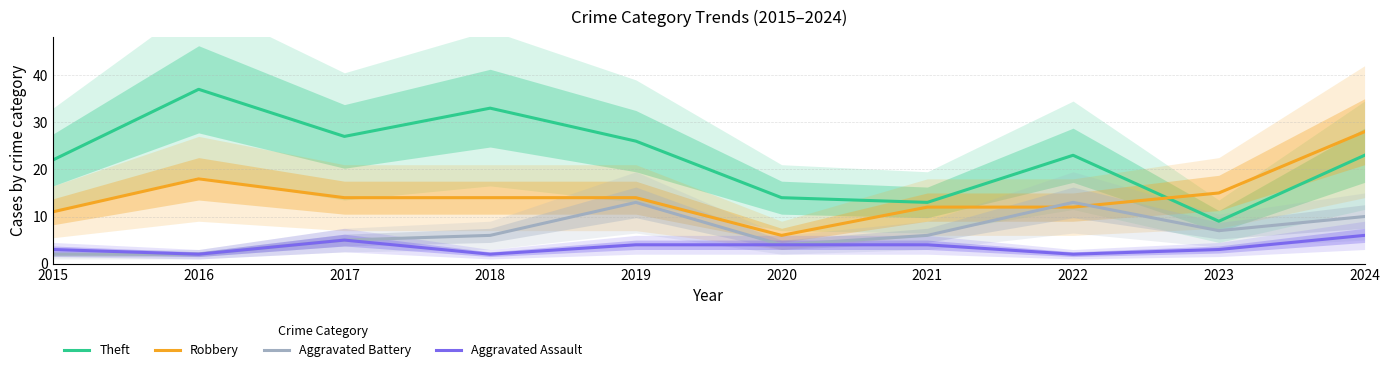

True or false: Theft has a value of 13 at 2021.

True